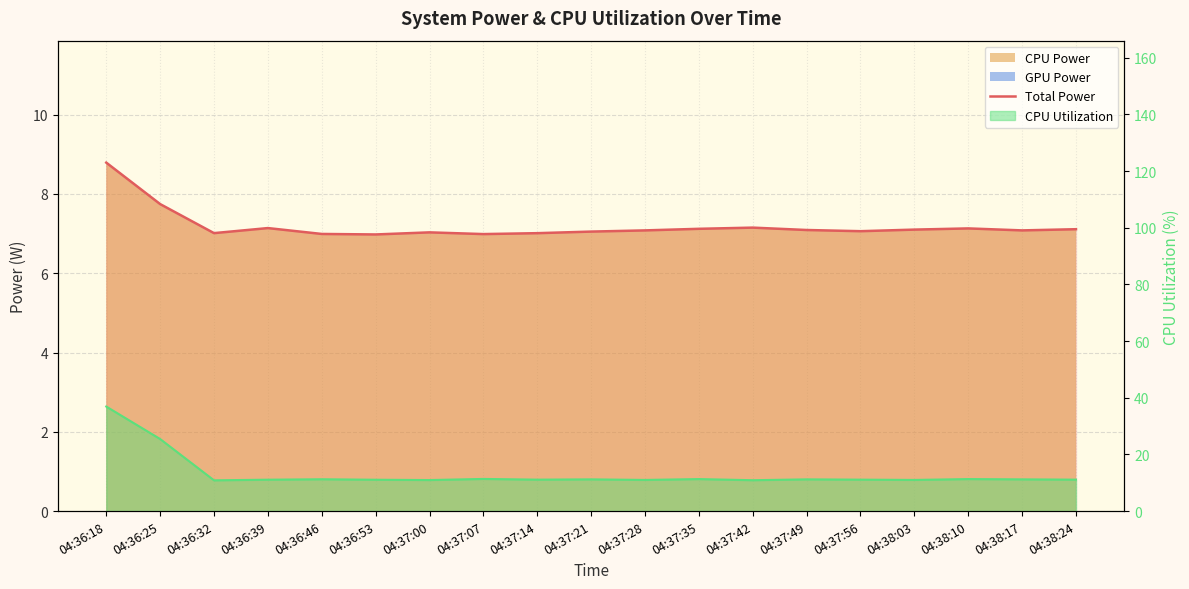

Count the number of values greater than 7.

16